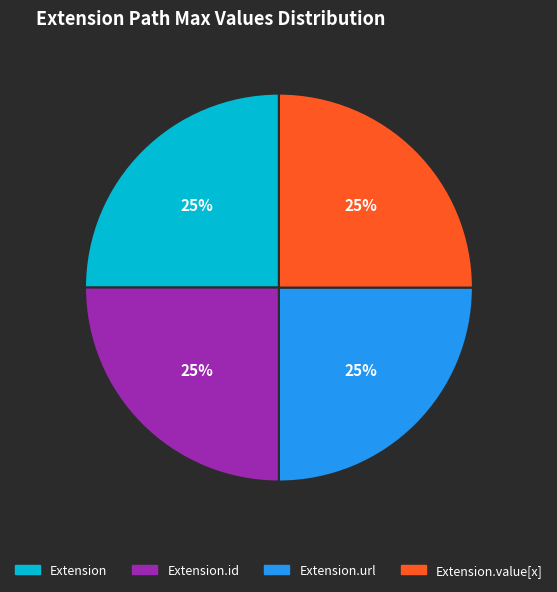

The Extension.id slice represents 17% of the pie. True or false?

False